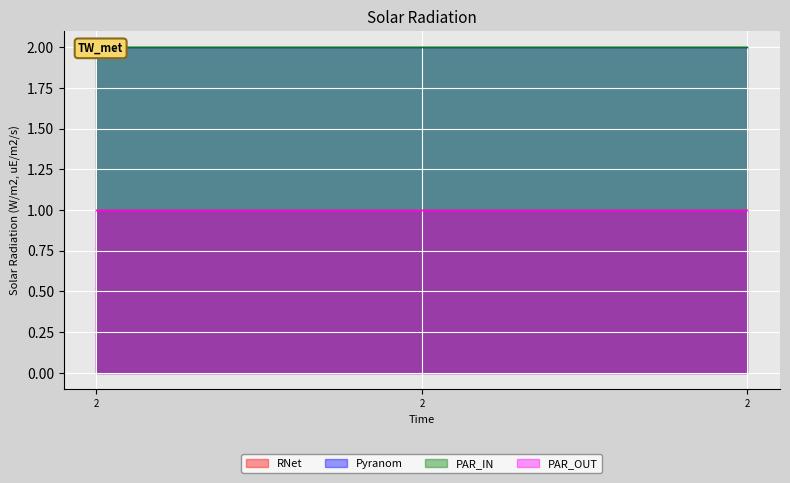

At 2, list the series in order from largest to smallest.

Pyranom, PAR_IN, RNet, PAR_OUT